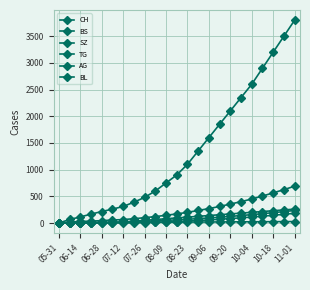

True or false: AG and TG cross at least once.

False